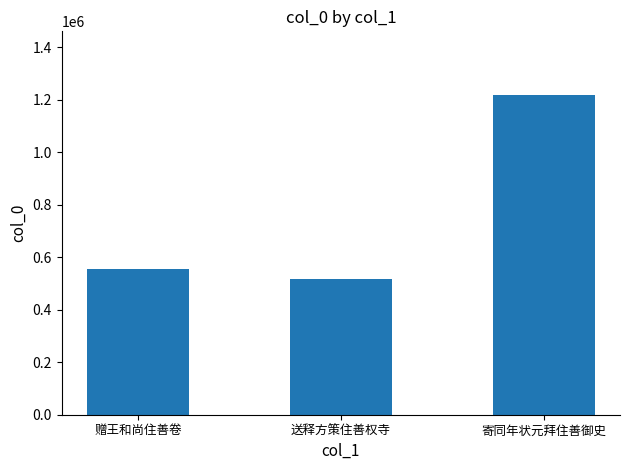

What is the approximate value at 赠王和尚住善卷, to the nearest 100?

556400